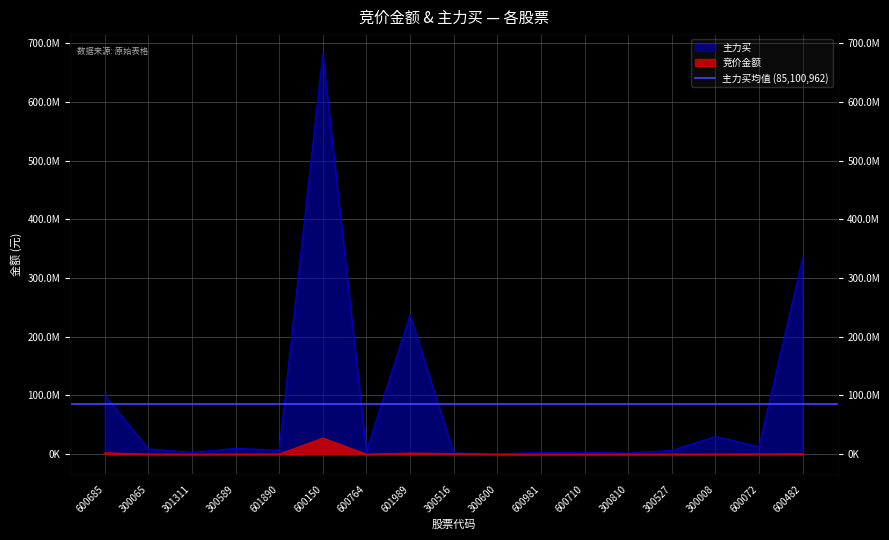

In 主力买, how many points are higher than both neighbors (excluding endpoints)?

5